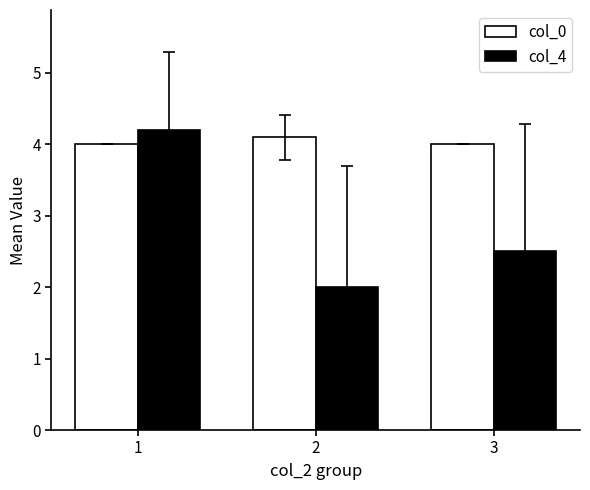

What is the spread (max minus min) of values at 3?

1.5